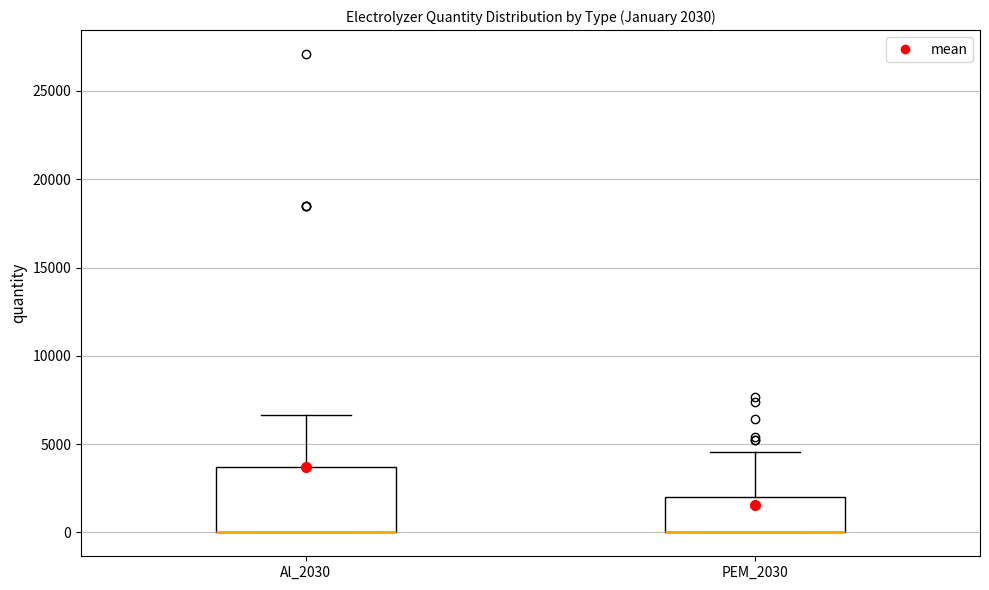

Comparing the boxes themselves (not the whiskers), which one is the tallest?

Al_2030